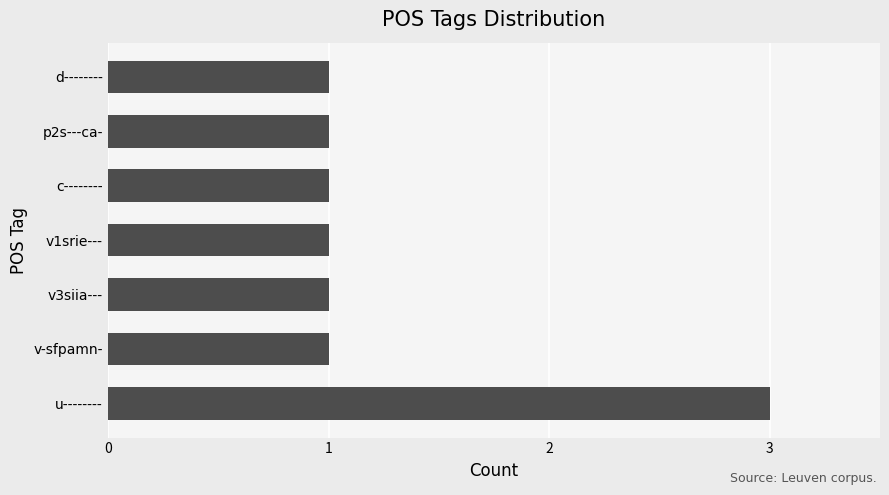

What value does the data have at u--------?

3